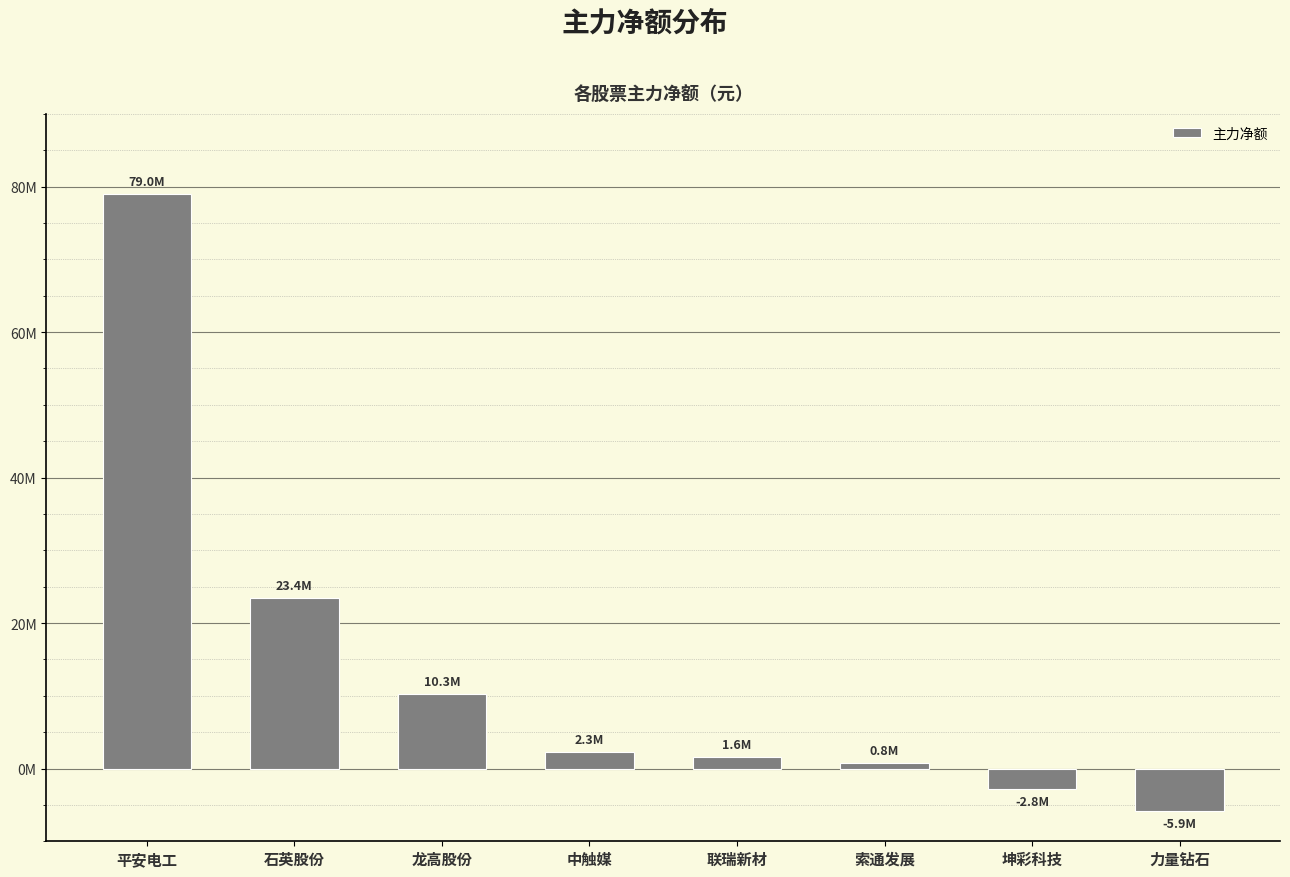

Does the chart contain any negative values?

Yes